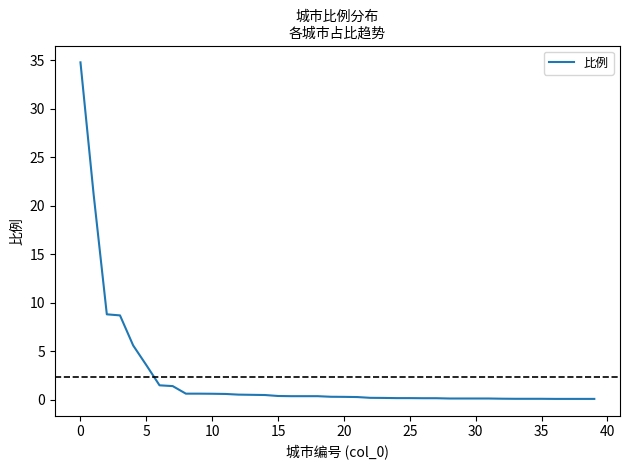

What is the greatest value displayed?

34.8